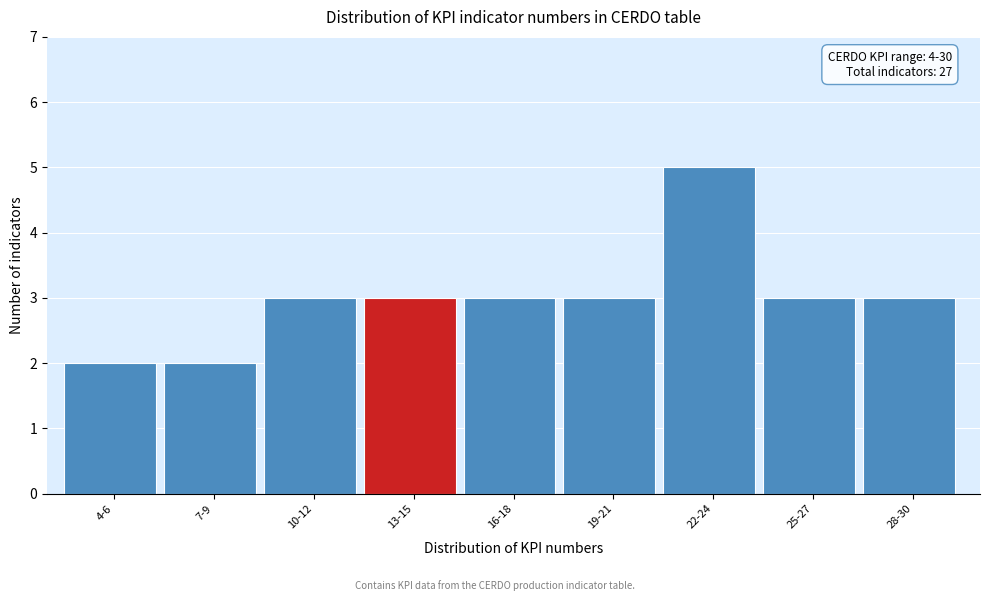

Reading left to right, what are all the values shown in this chart?

4-6=2	7-9=2	10-12=3	13-15=3	16-18=3	19-21=3	22-24=5	25-27=3	28-30=3